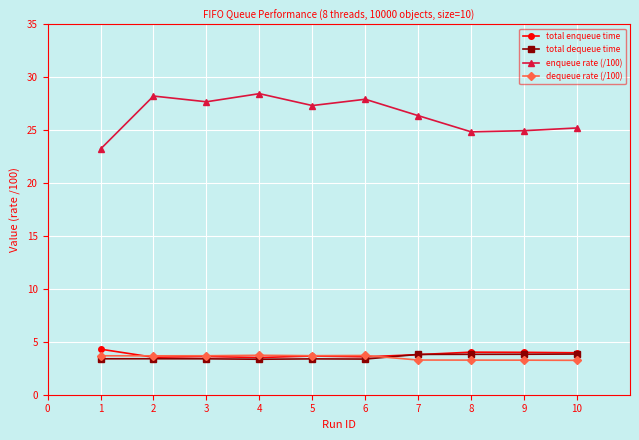

Which series has the largest range (max minus min)?

enqueue rate (/100)